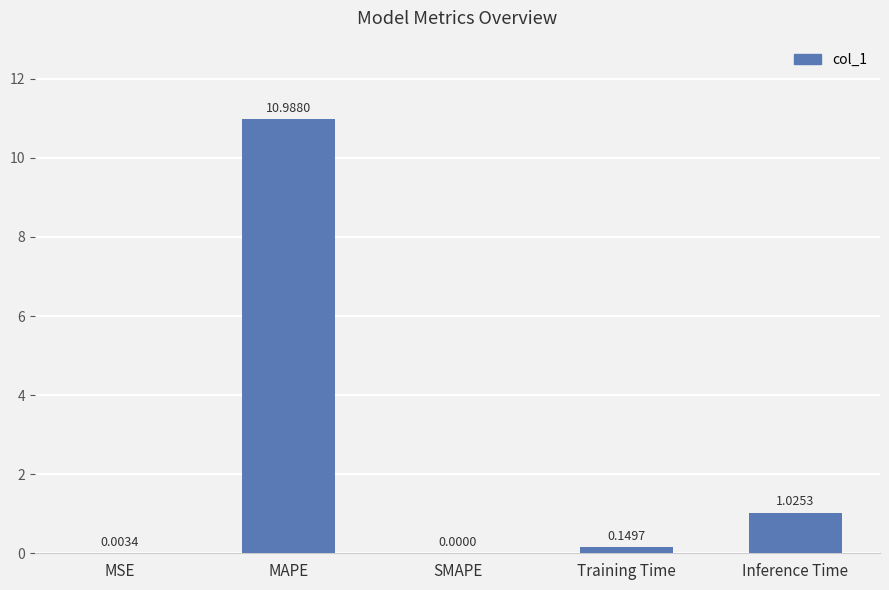

Where is the data nearest to the value 5?

Inference Time